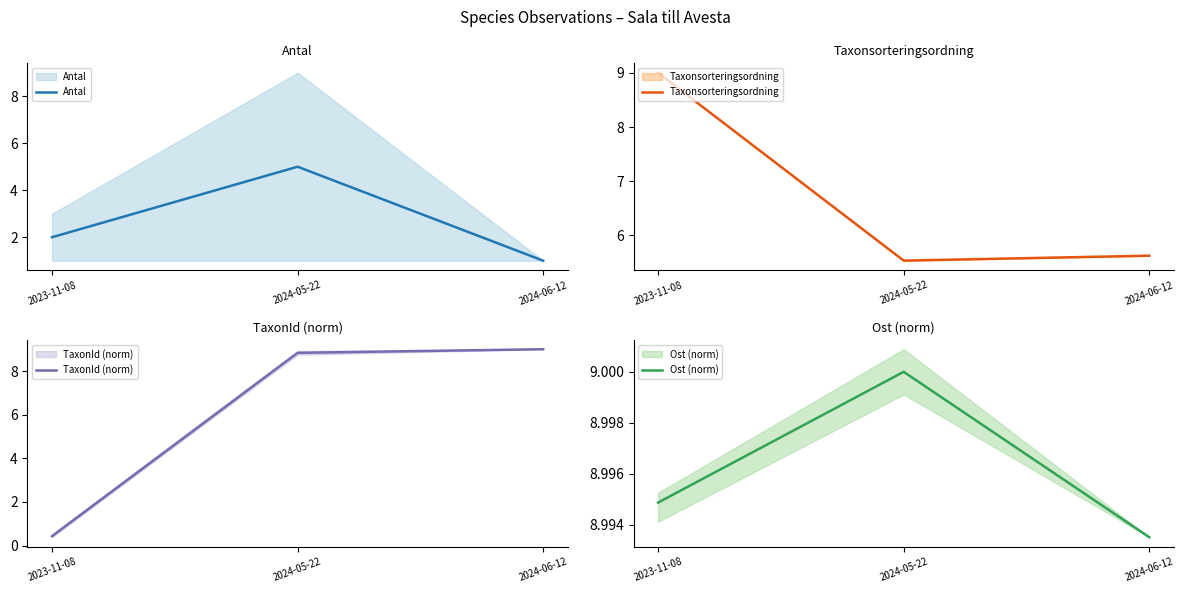

Does the chart display data point markers on the line(s)?

No